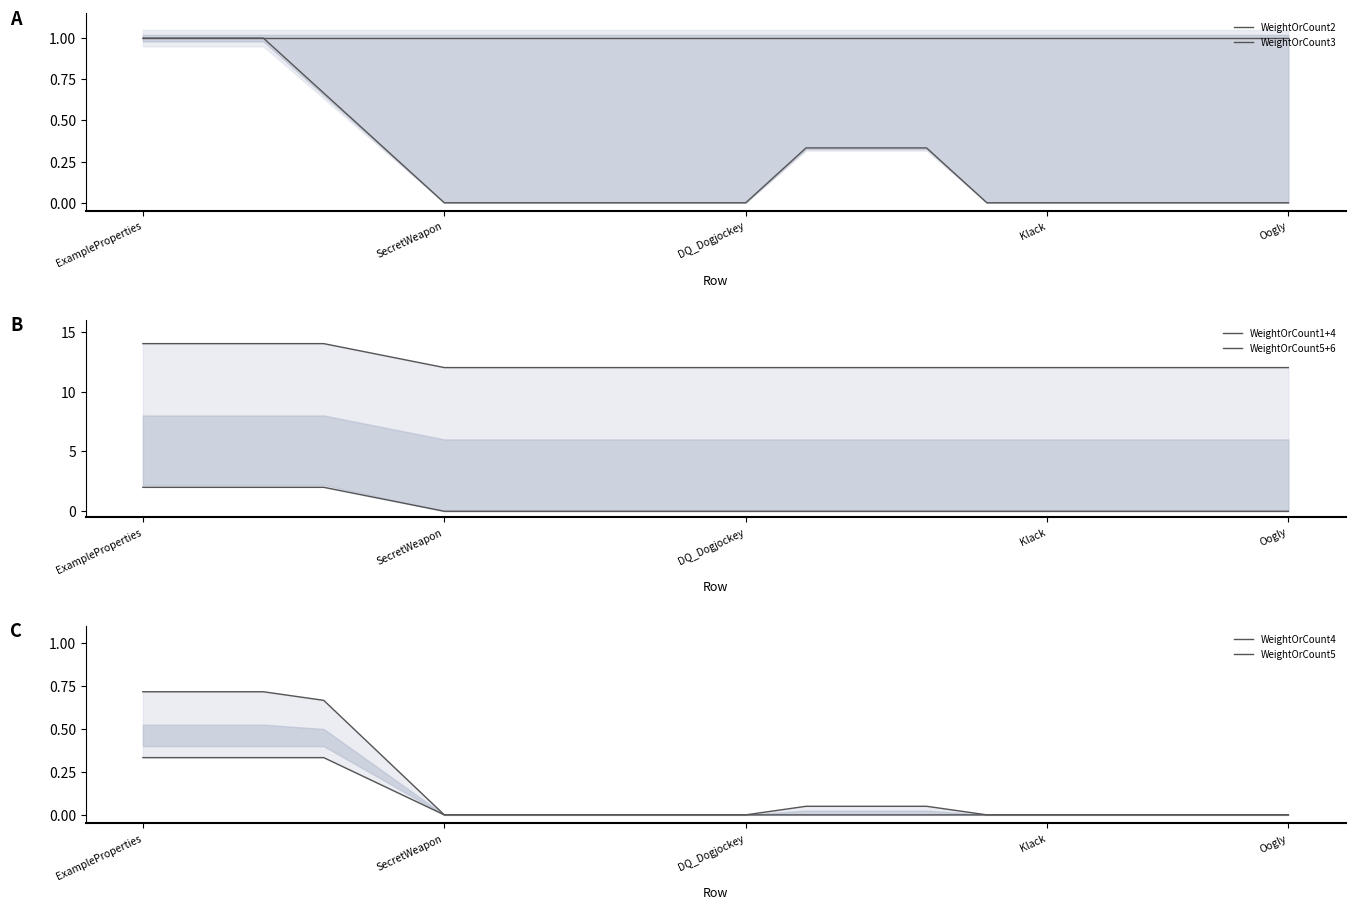

What are all the series names shown in the legend?

WeightOrCount2, WeightOrCount3, WeightOrCount1+4, WeightOrCount5+6, WeightOrCount4, WeightOrCount5